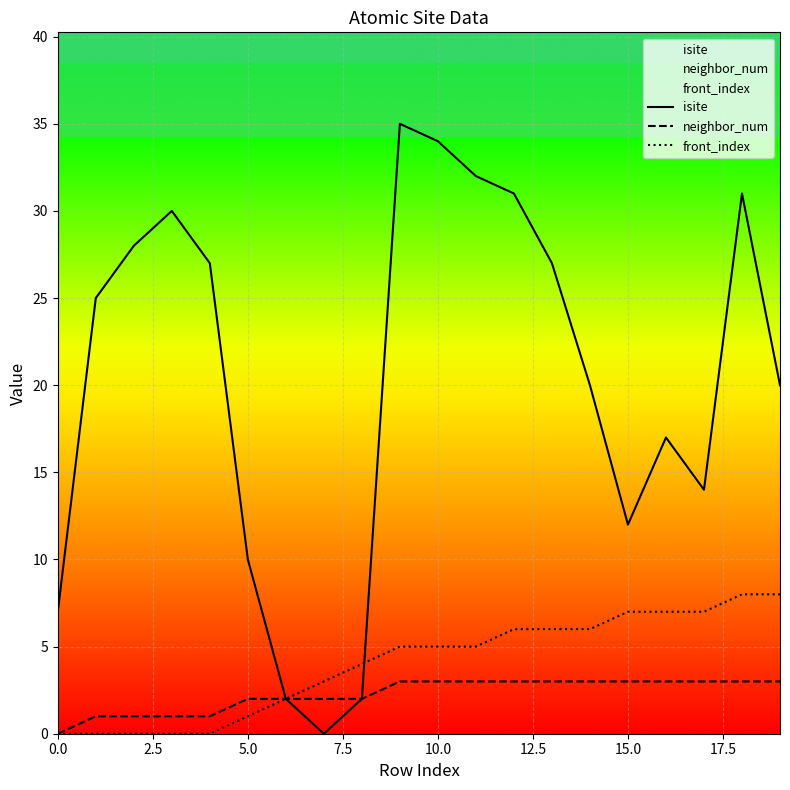

How many series are shown in this chart?

3